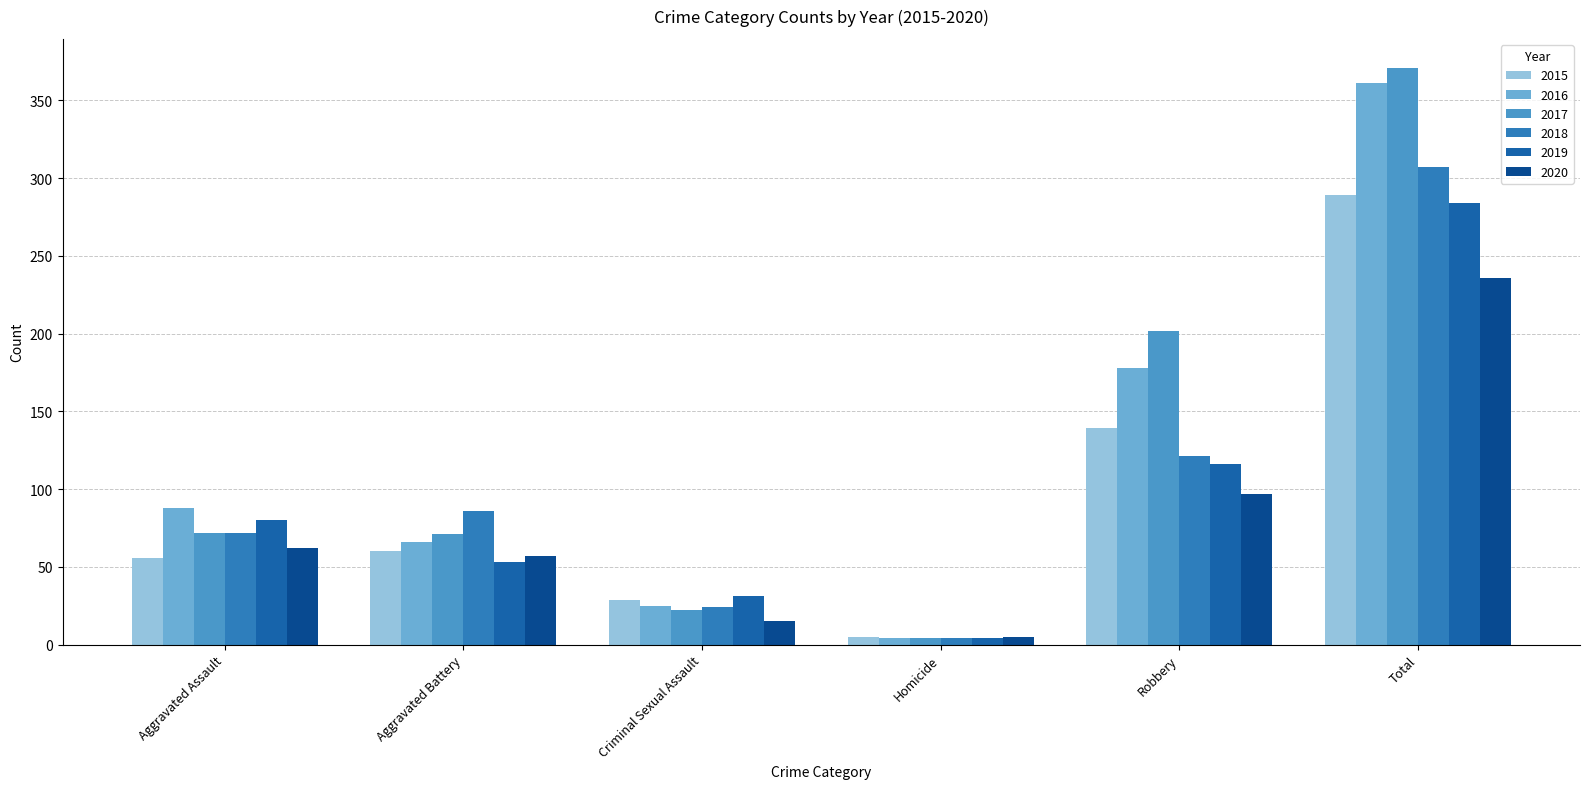

What is the difference between the 2020 values at Homicide and Total?

231